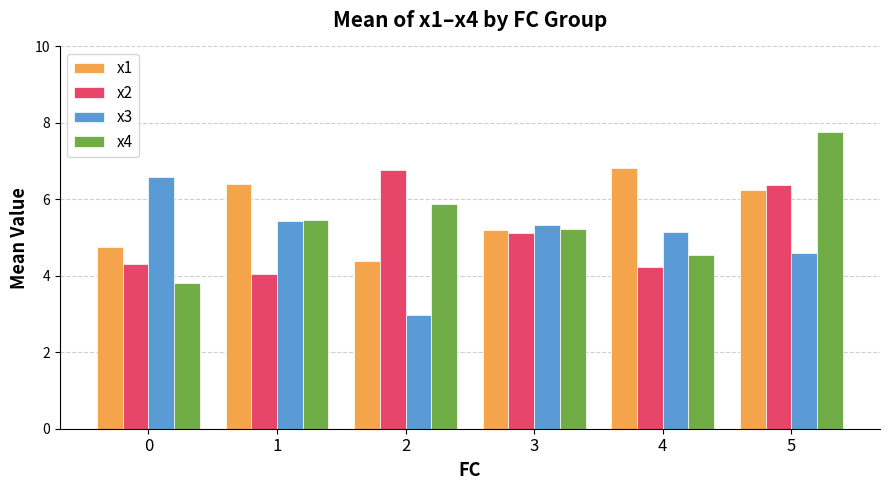

What is the smallest value displayed?

3.0